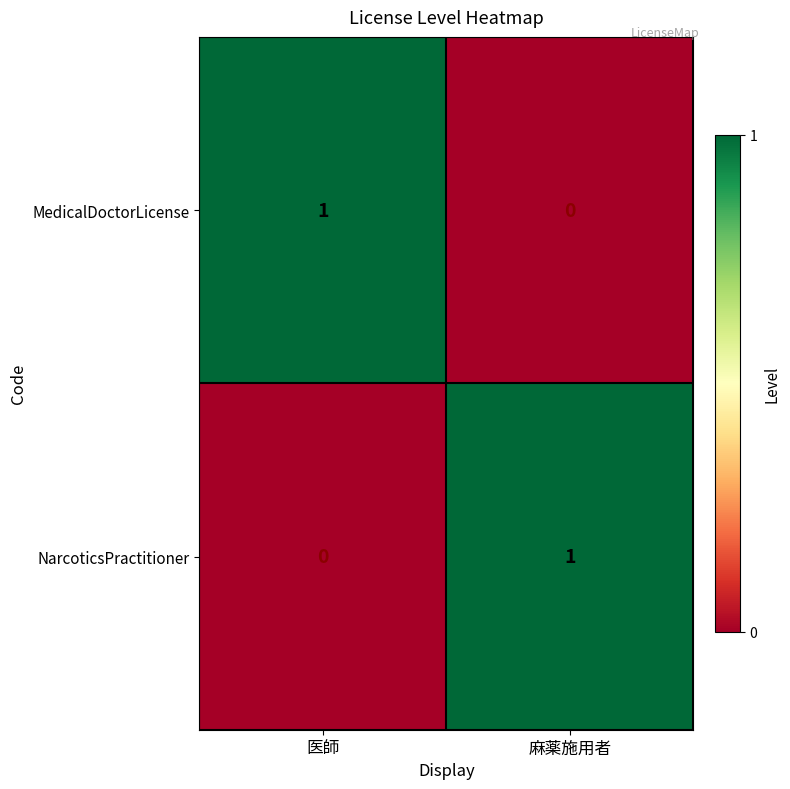

Rank the categories by MedicalDoctorLicense value from lowest to highest.

麻薬施用者, 医師